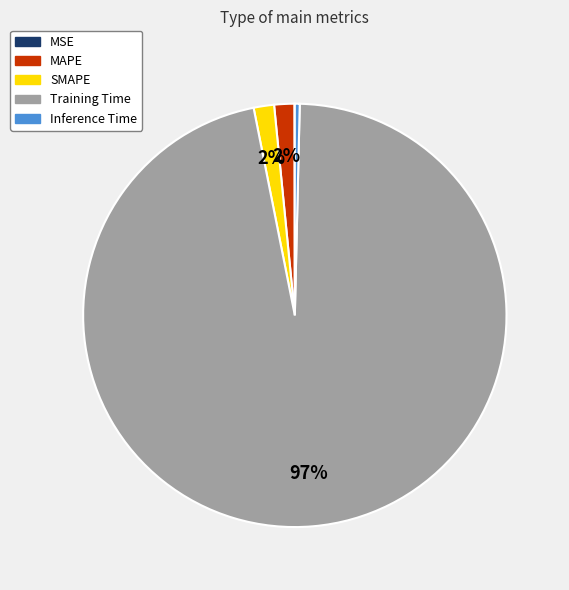

Which has a higher value, MAPE or Training Time?

Training Time